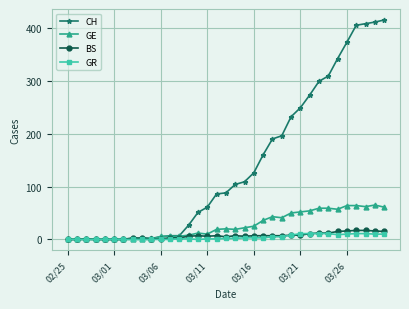

Which series has the largest total across all categories?

CH